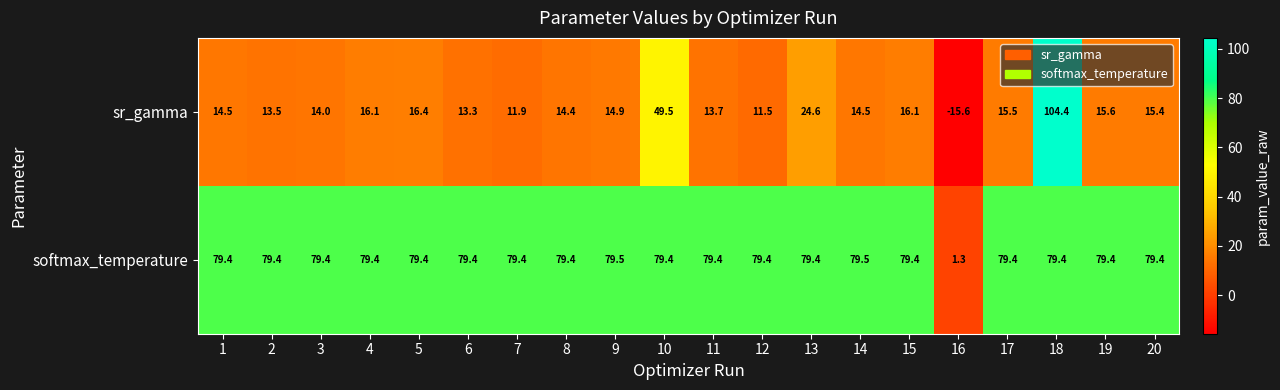

At which label is softmax_temperature closest to 40?

16